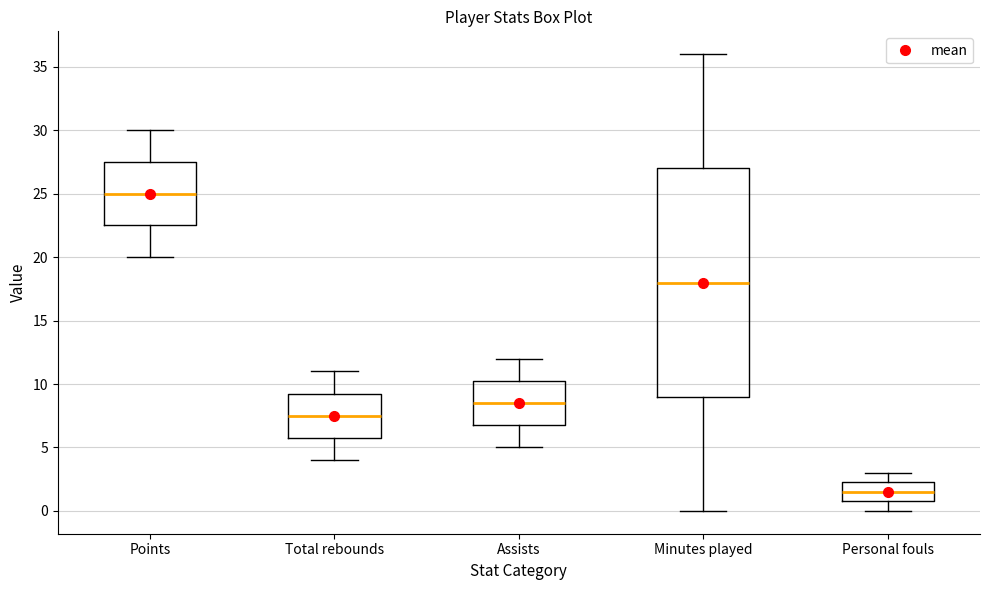

Reading left to right, read every box against the y-axis: the position of its median line, the range the box covers, and the ends of its whiskers. The values are not printed on the chart, so give them approximately, as read against the axis.

Points: median 25.0, box 22.5 to 27.5, whiskers 20.0 to 30.0
Total rebounds: median 7.5, box 6.0 to 9.5, whiskers 4.0 to 11.0
Assists: median 8.5, box 7.0 to 10.5, whiskers 5.0 to 12.0
Minutes played: median 18.0, box 9.0 to 27.0, whiskers 0.0 to 36.0
Personal fouls: median 1.5, box 1.0 to 2.5, whiskers 0.0 to 3.0